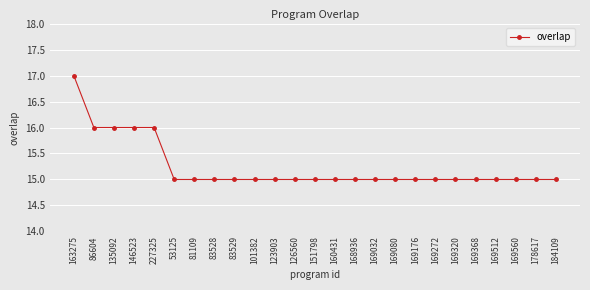

What is the greatest value displayed?

17